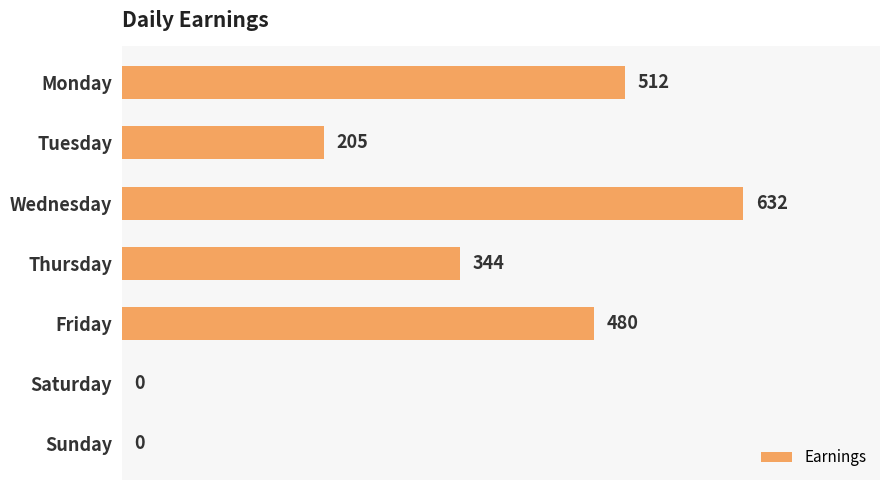

Reading top to bottom, list all the values displayed in this chart.

Monday=512	Tuesday=205	Wednesday=632	Thursday=344	Friday=480	Saturday=0	Sunday=0